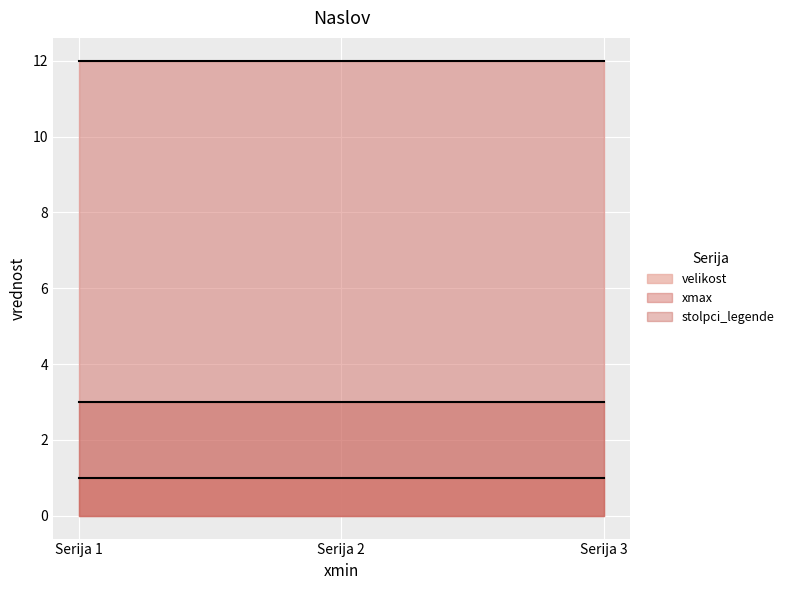

What are all the series names shown in the legend?

velikost, xmax, stolpci_legende